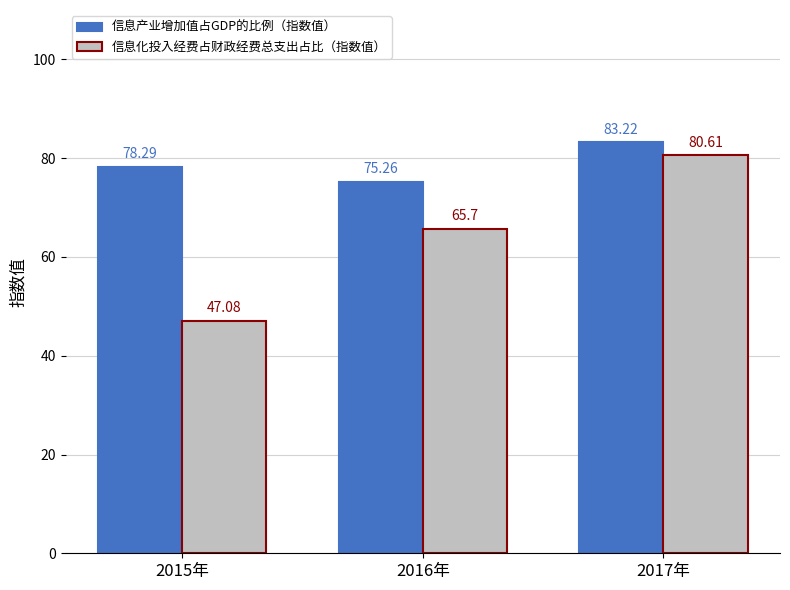

Which category has the lowest value in the 信息化投入经费占财政经费总支出占比（指数值） series?

2015年